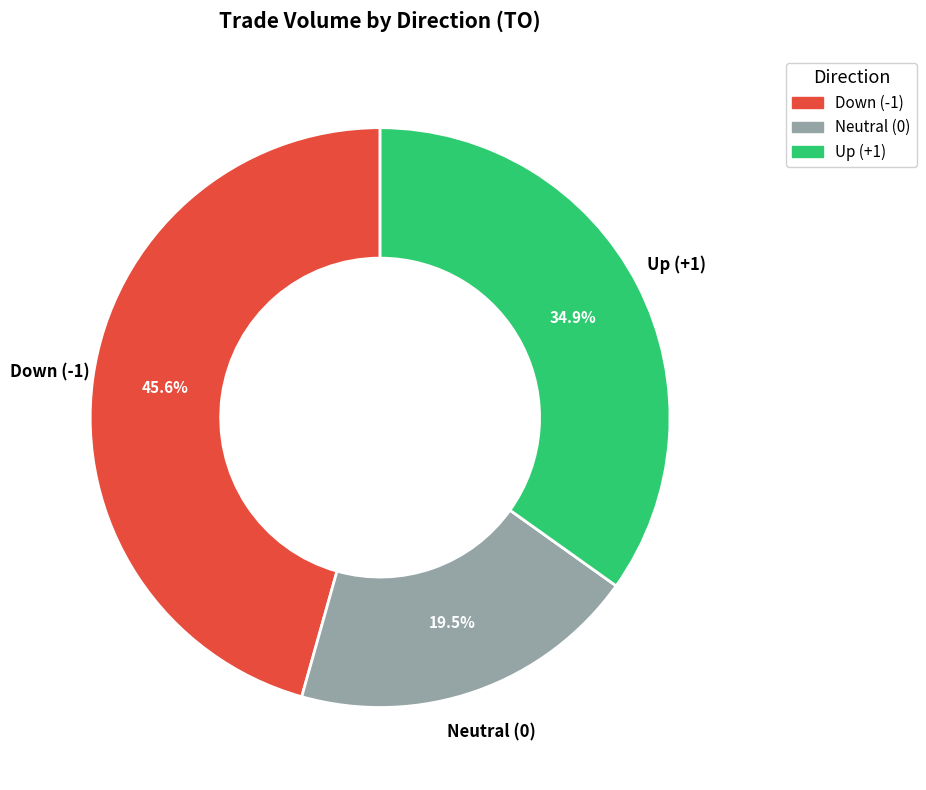

Does any single category account for the majority?

No